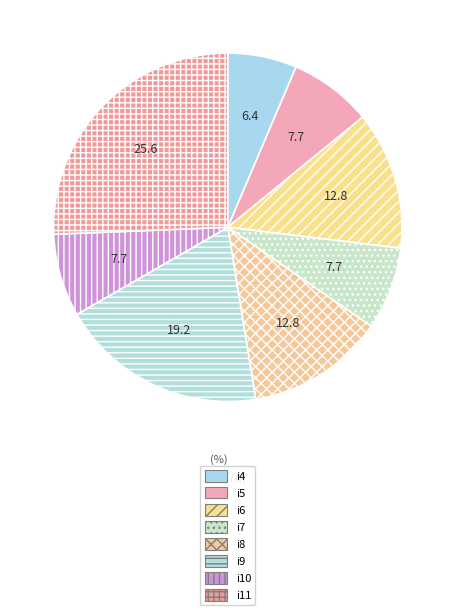

To the nearest percent, what is the difference between the i4 and i5 slice percentages?

1%